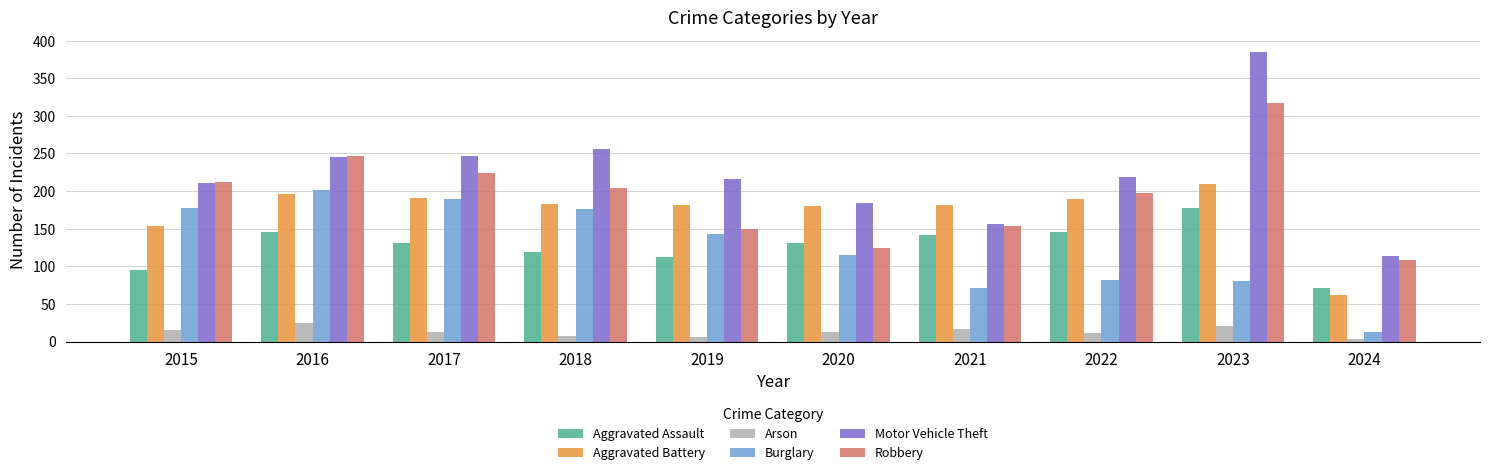

At 2023, list the series in order from smallest to largest.

Arson, Burglary, Aggravated Assault, Aggravated Battery, Robbery, Motor Vehicle Theft